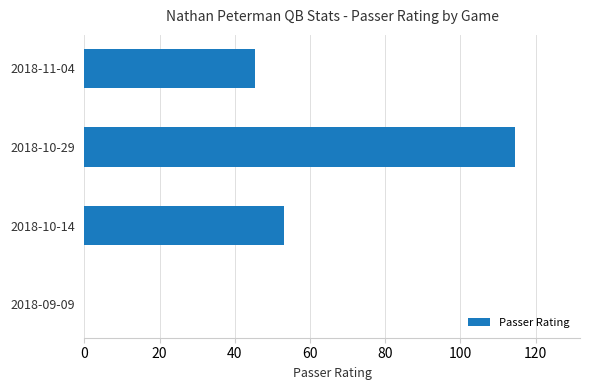

How many values are above zero?

3